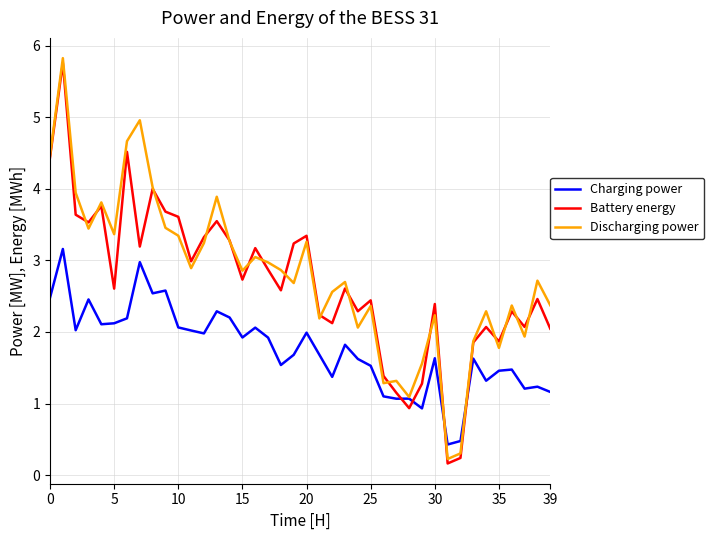

What is the smallest value displayed?

0.2